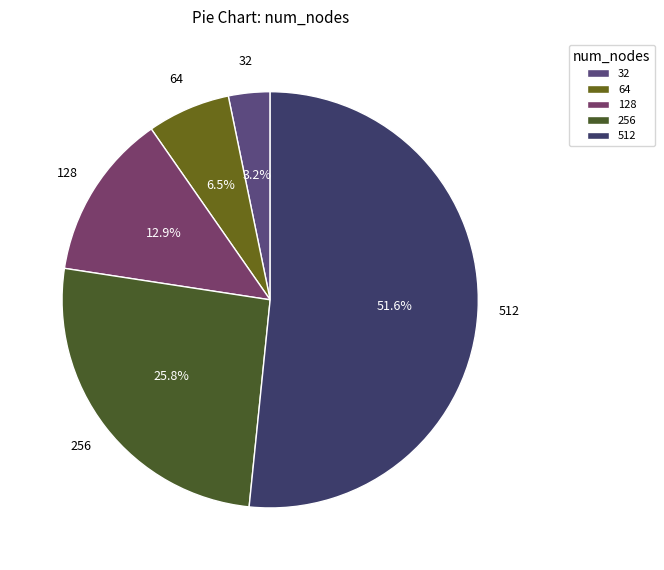

The 32 slice represents 3% of the pie. True or false?

True